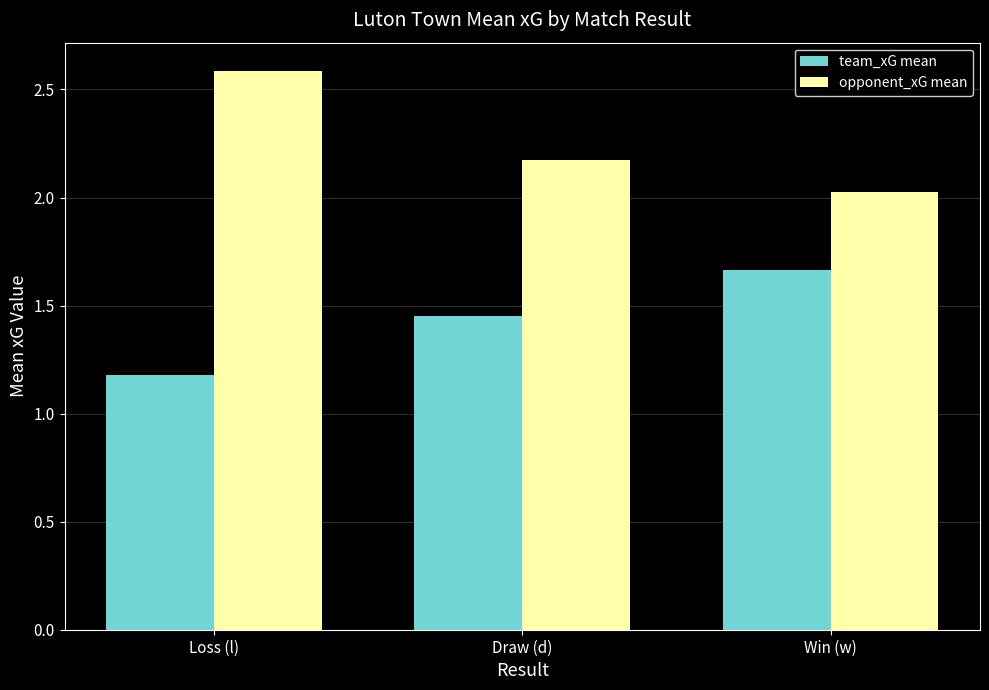

Is it true that opponent_xG mean equals 3.1 at Win (w)?

False